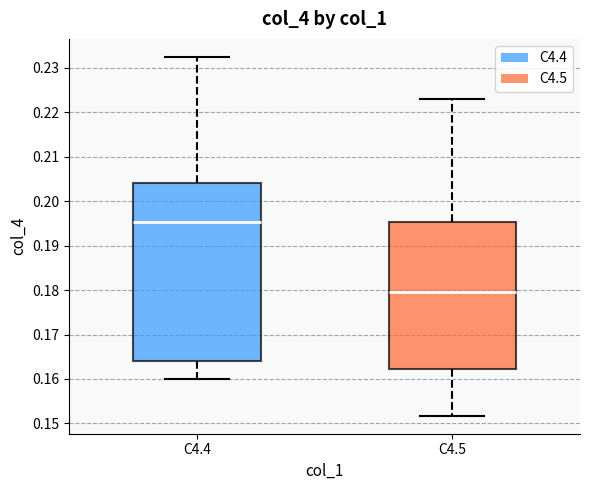

Comparing the boxes themselves (not the whiskers), which one is the tallest?

C4.4